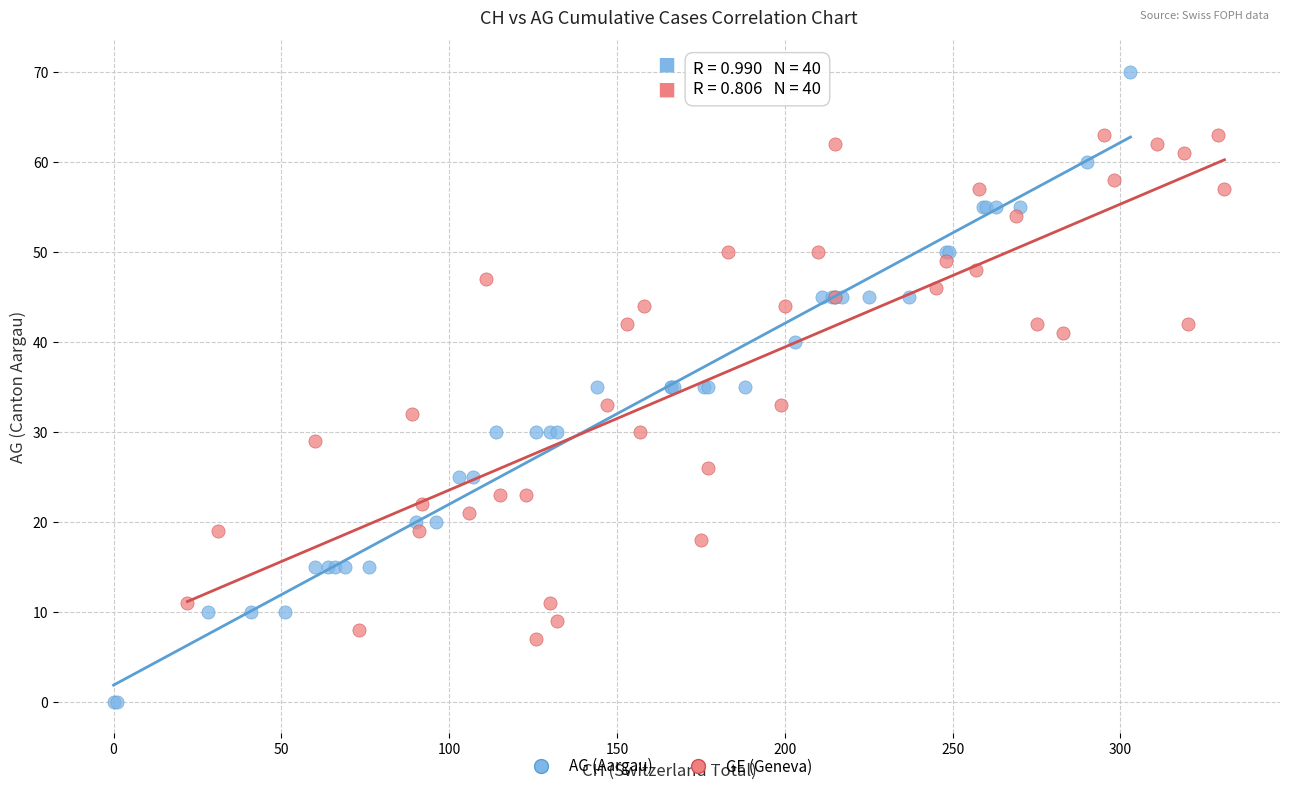

Which series has the widest spread of Y values?

AG (Aargau)